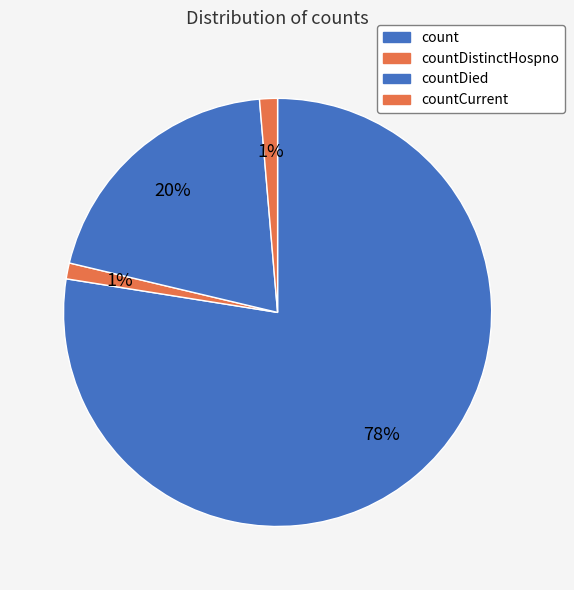

What percentage is the countCurrent slice, to the nearest percent?

1%